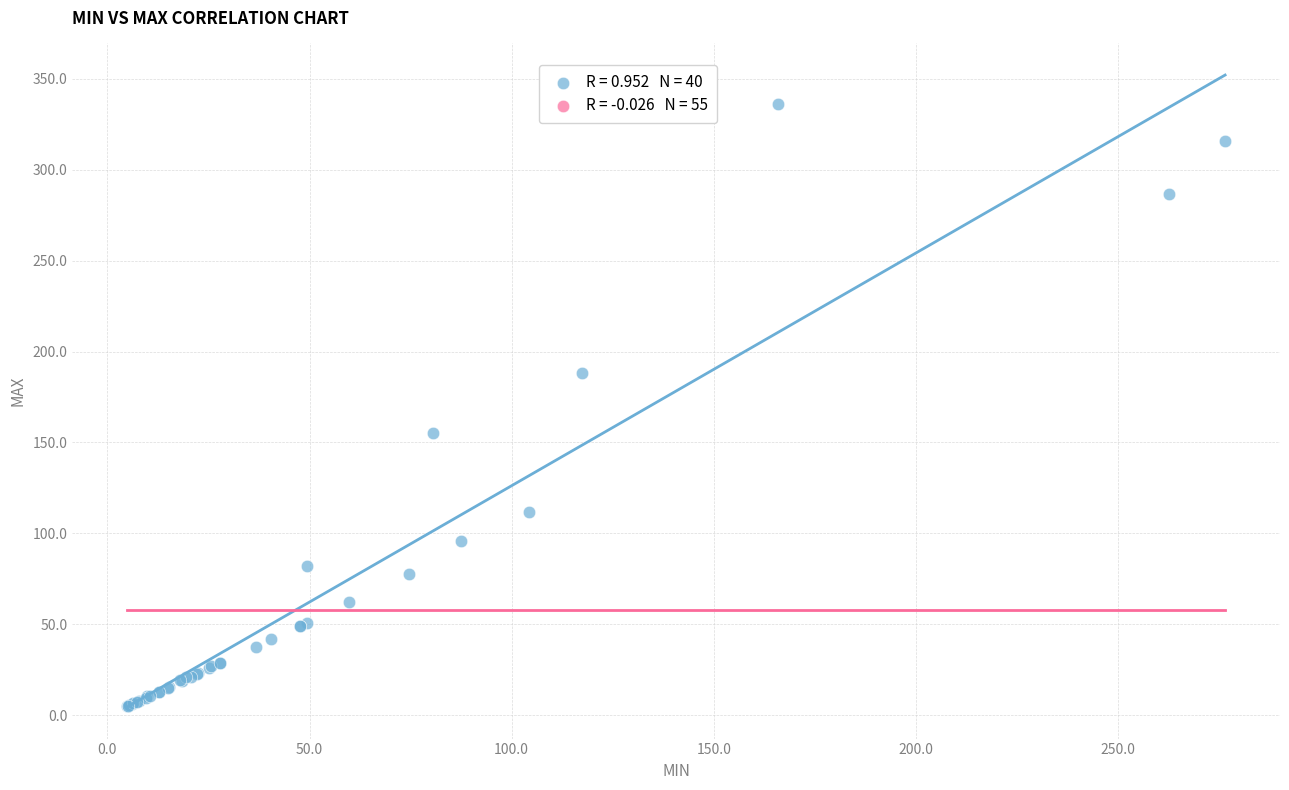

What Y value in the scatter plot is closest to 170?

155.5